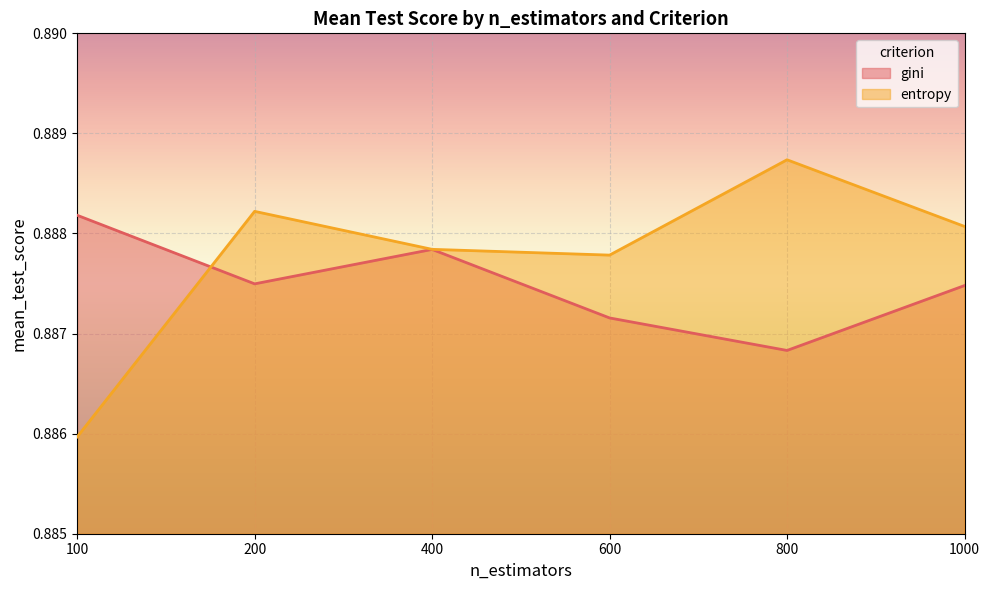

Reading right to left, extract all data points from this chart.

gini: 0.9	0.9	0.9	0.9	0.9	0.9
entropy: 0.9	0.9	0.9	0.9	0.9	0.9